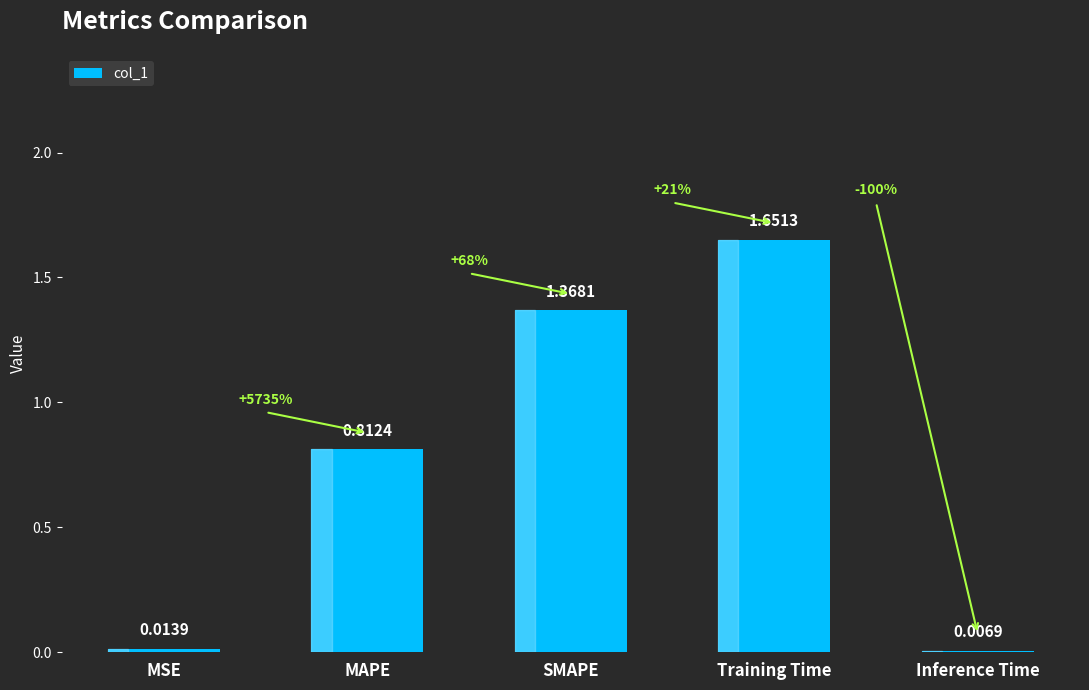

Where is the data nearest to the value 0?

Inference Time